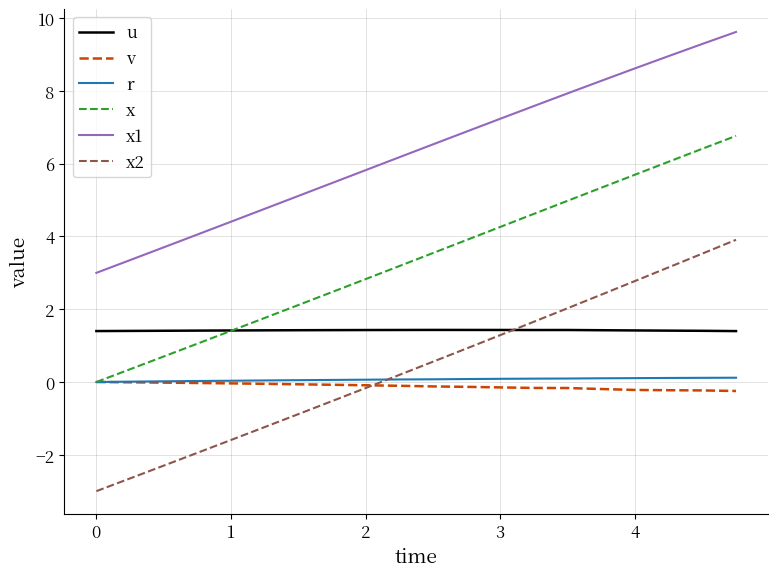

Which series has the largest total across all categories?

x1